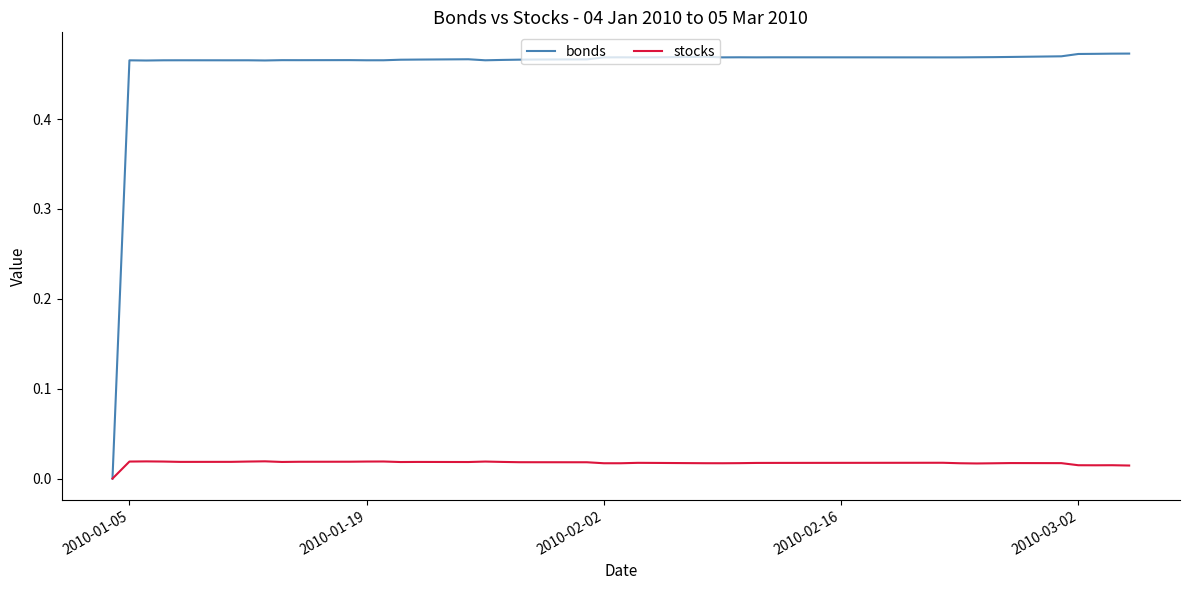

Rank the series by their average value, from lowest to highest.

stocks, bonds